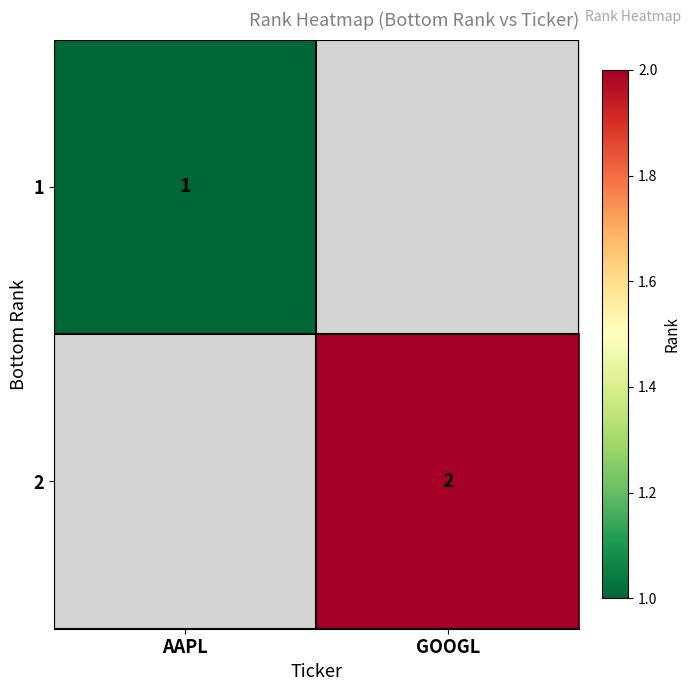

Is it true that 2 equals 2 at GOOGL?

True